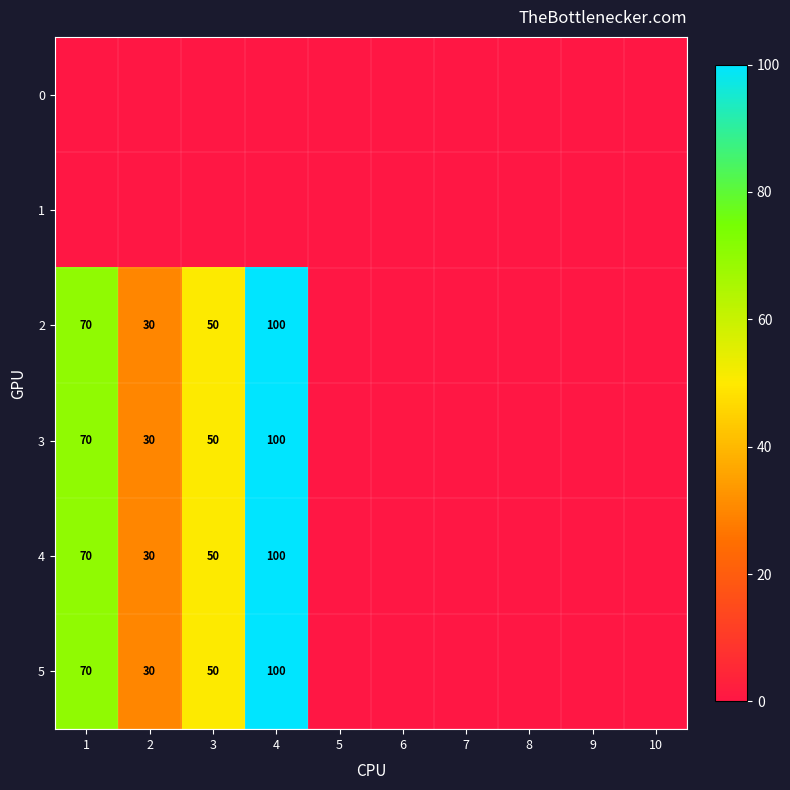

True or false: 4 has a value of 30 at 2.

True